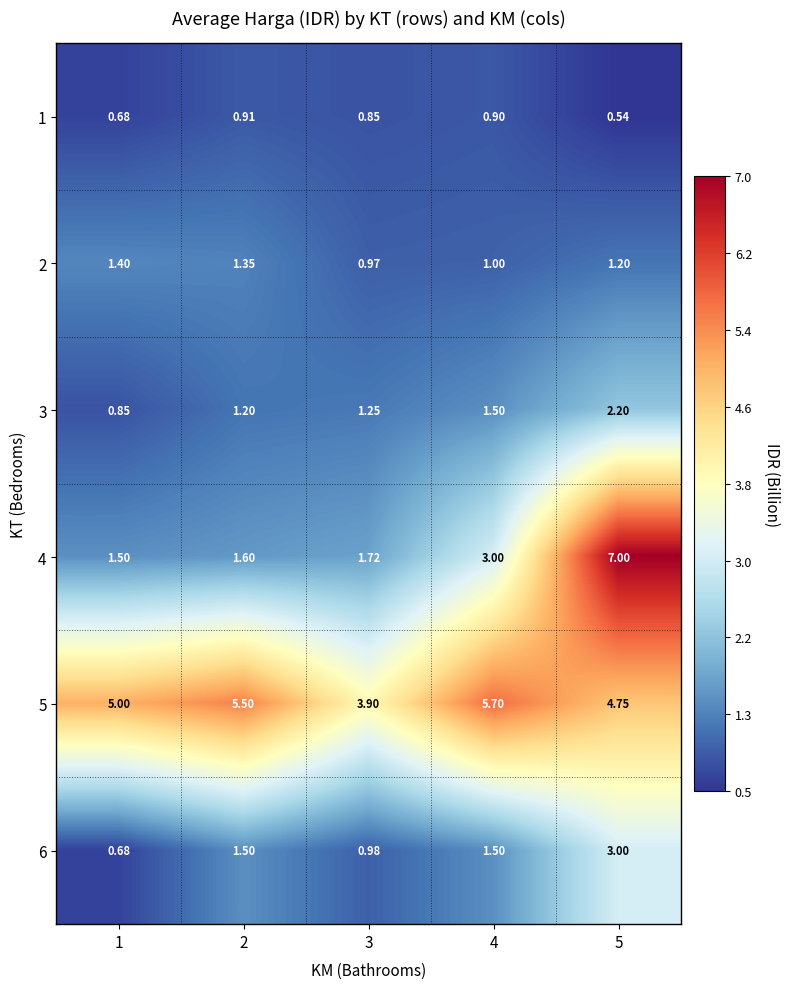

Is the value of 6 at 3 greater than the value of 2 at 3?

Yes